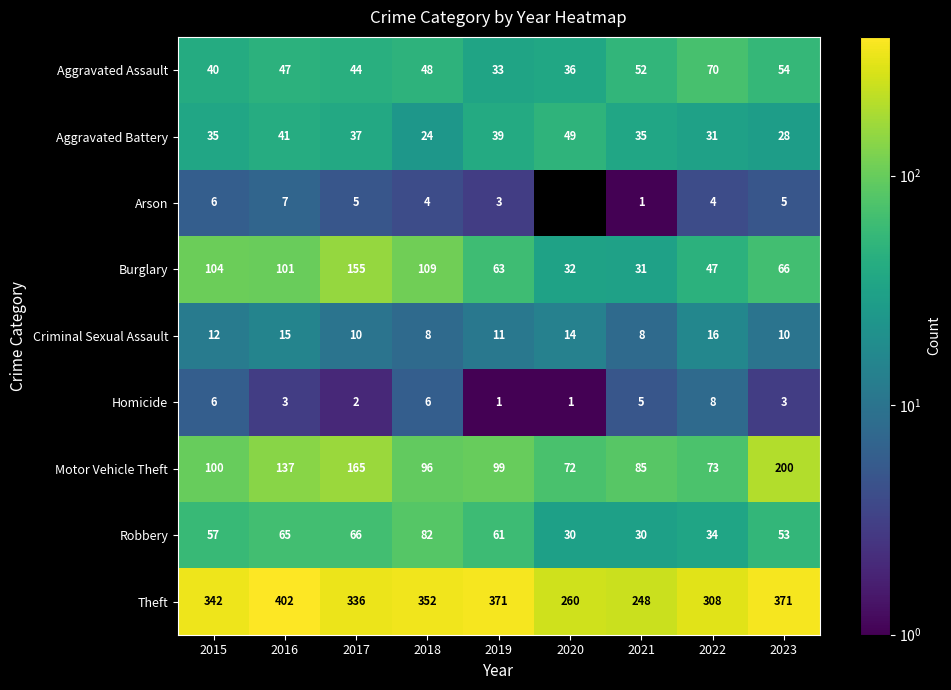

At 2023, list the series in order from smallest to largest.

Homicide, Arson, Criminal Sexual Assault, Aggravated Battery, Robbery, Aggravated Assault, Burglary, Motor Vehicle Theft, Theft